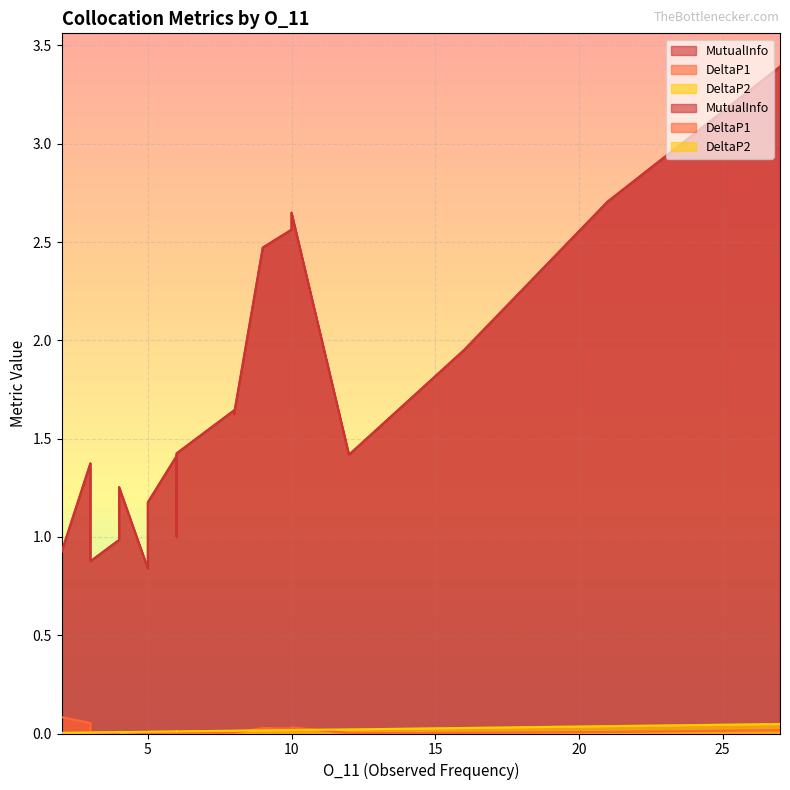

What is the difference between the maximum and minimum values in the DeltaP1 series?

0.1